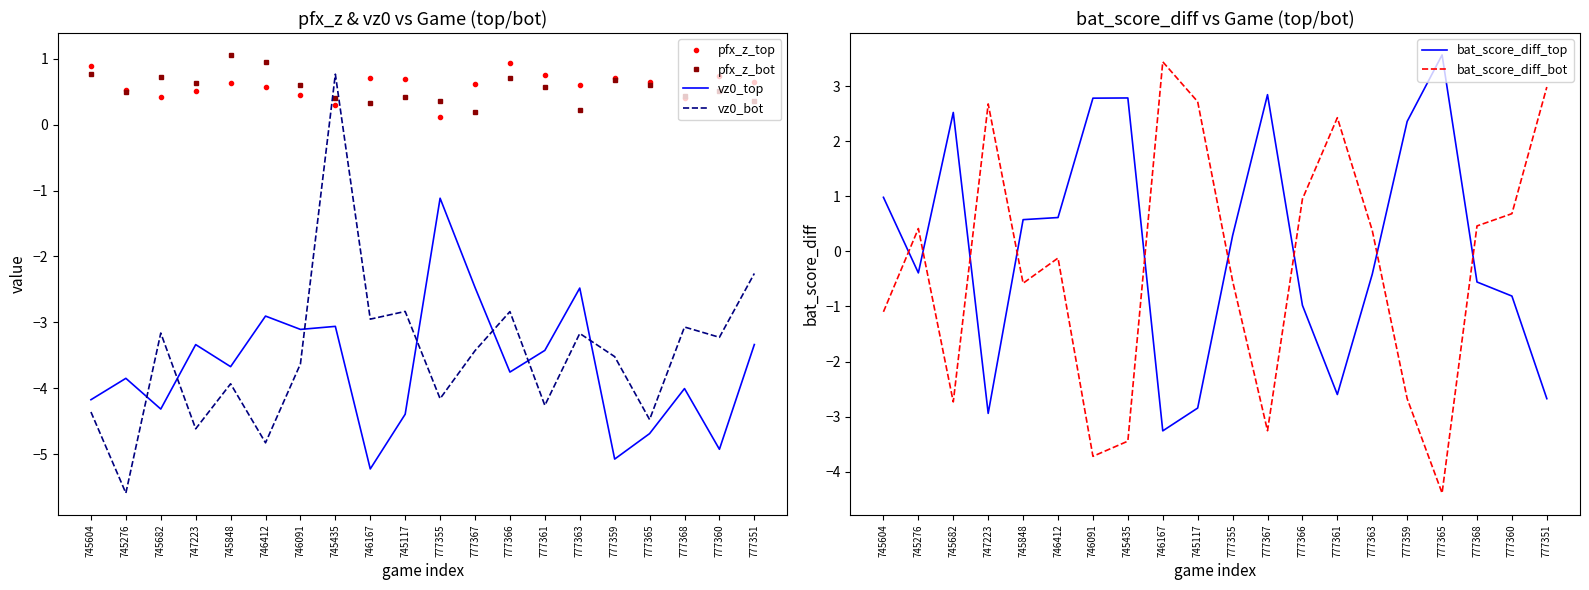

Which category has the lowest value in the vz0_top series?

746167